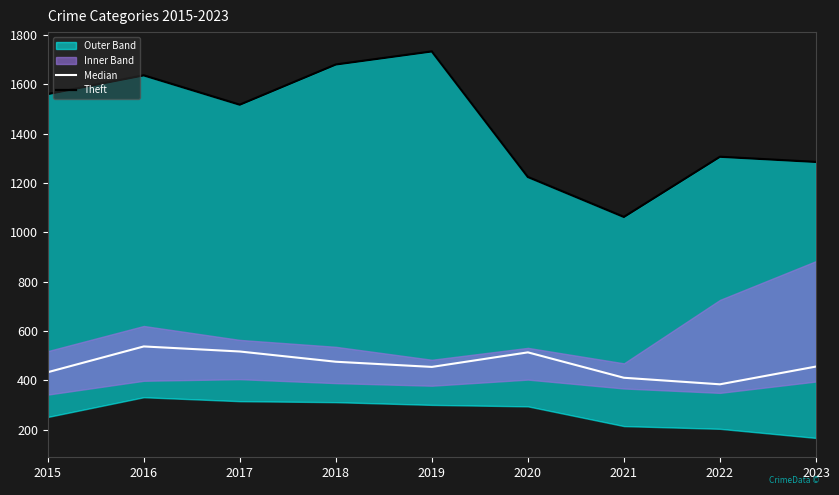

Reading left to right, extract all data points from this chart.

Median: 2015=433.5	2016=538.0	2017=517.5	2018=476.0	2019=455.0	2020=514.0	2021=411.0	2022=384.5	2023=456.5
Theft: 2015=1561.0	2016=1637.0	2017=1518.0	2018=1681.0	2019=1734.0	2020=1225.0	2021=1063.0	2022=1307.0	2023=1286.0